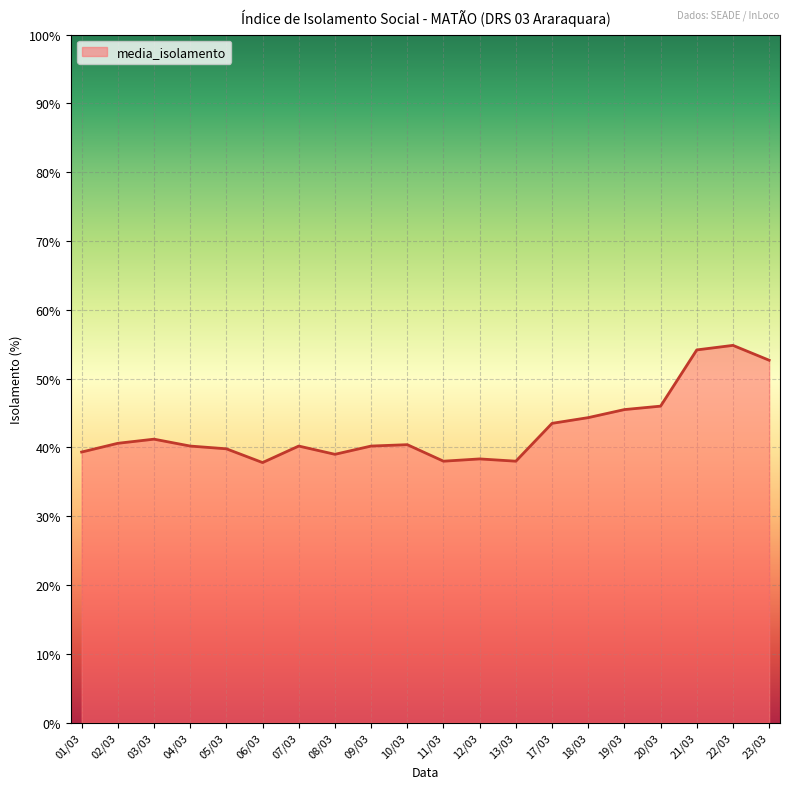

What position from the left is 06/03?

6